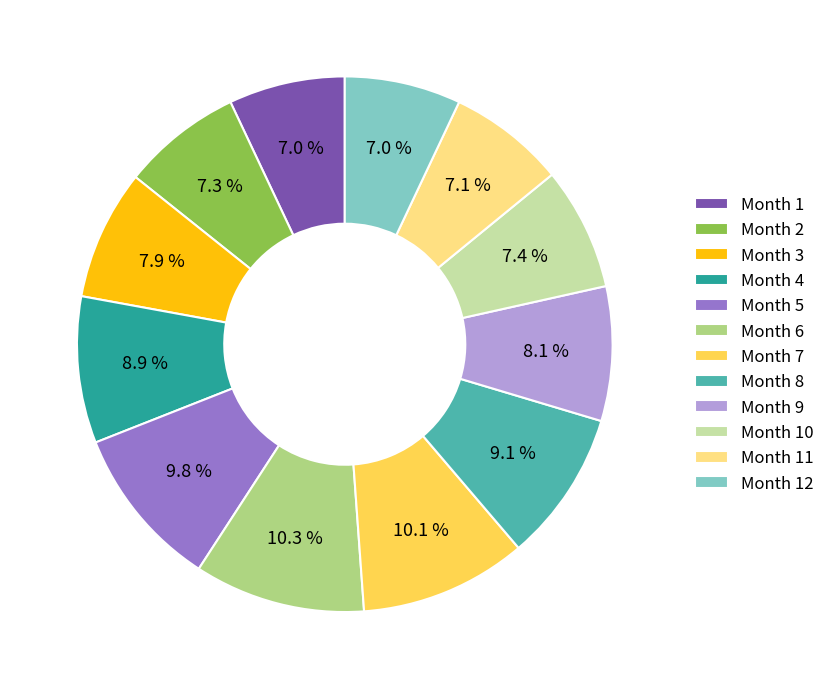

Is there a majority slice in this chart?

No